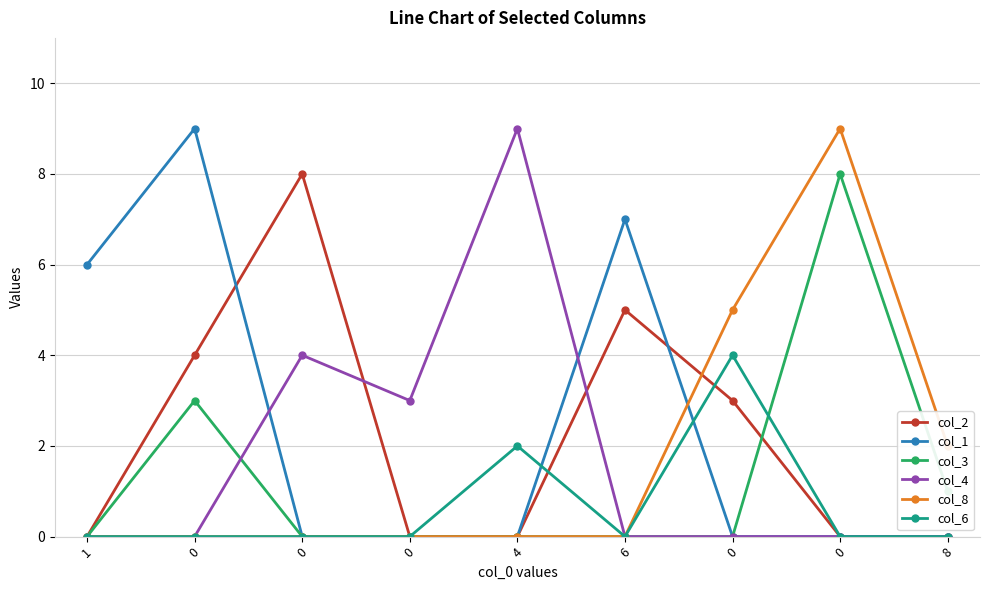

Reading left to right, list all the values displayed in this chart.

col_2: 1=0	0=4	0=8	0=0	4=0	6=5	0=3	0=0	8=0
col_1: 1=6	0=9	0=0	0=0	4=0	6=7	0=0	0=0	8=0
col_3: 1=0	0=3	0=0	0=0	4=0	6=0	0=0	0=8	8=1
col_4: 1=0	0=0	0=4	0=3	4=9	6=0	0=0	0=0	8=0
col_8: 1=0	0=0	0=0	0=0	4=0	6=0	0=5	0=9	8=2
col_6: 1=0	0=0	0=0	0=0	4=2	6=0	0=4	0=0	8=0